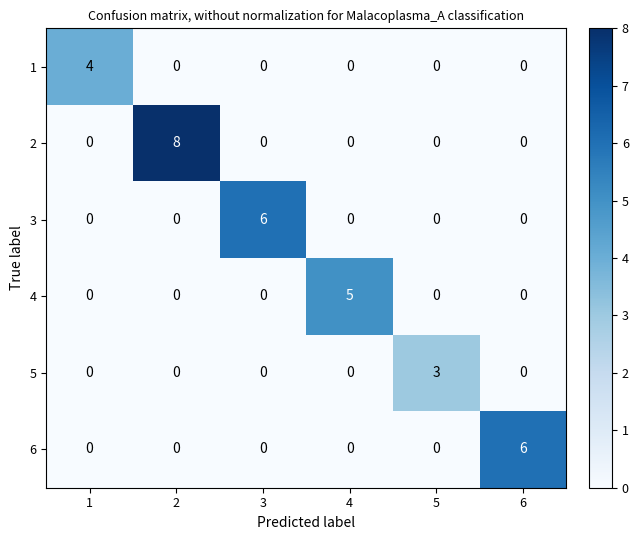

What is the difference between the maximum and minimum values in the 3 series?

6